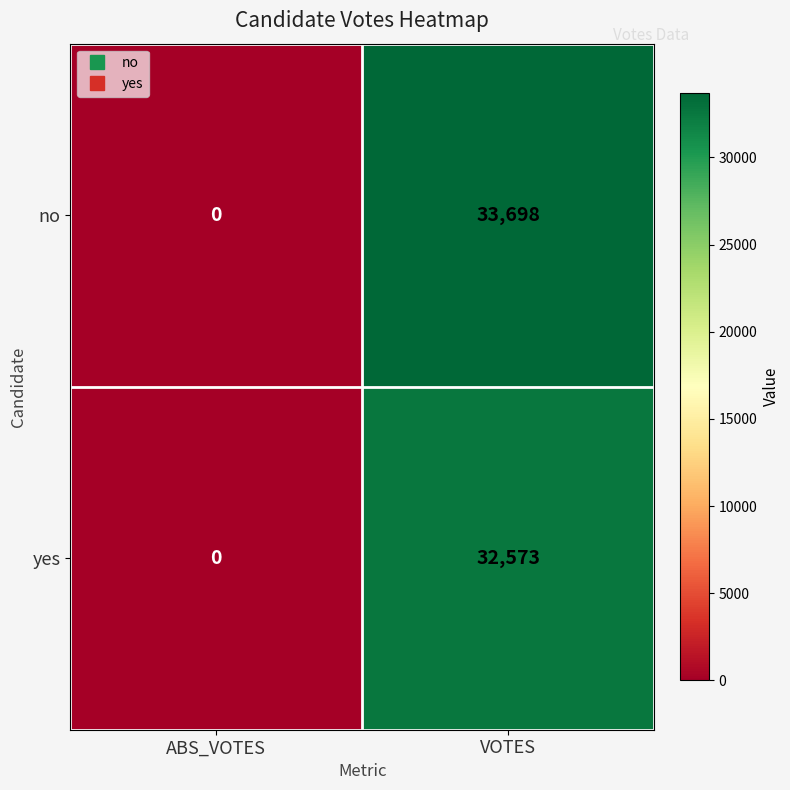

Between ABS_VOTES and VOTES, which series saw the biggest shift?

no